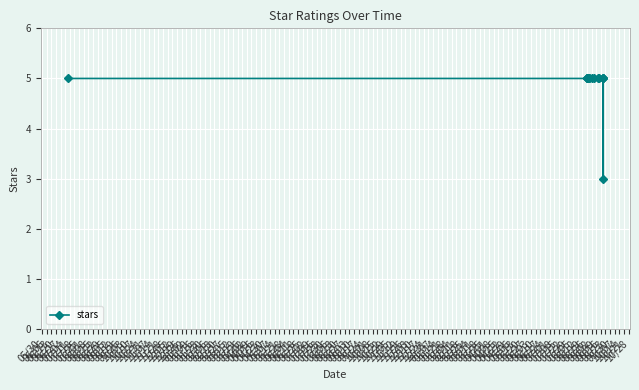

What is the minimum value shown in the chart?

3